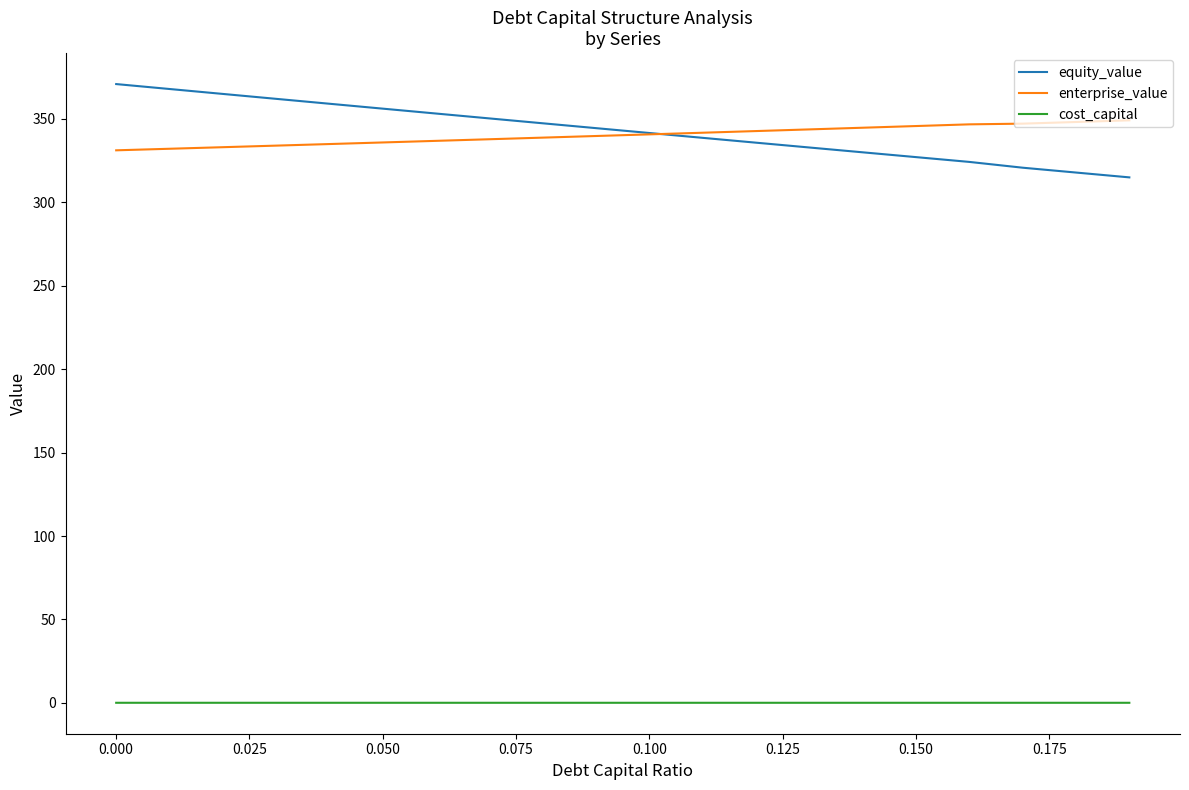

List the series in order of their peak value, highest first.

equity_value, enterprise_value, cost_capital